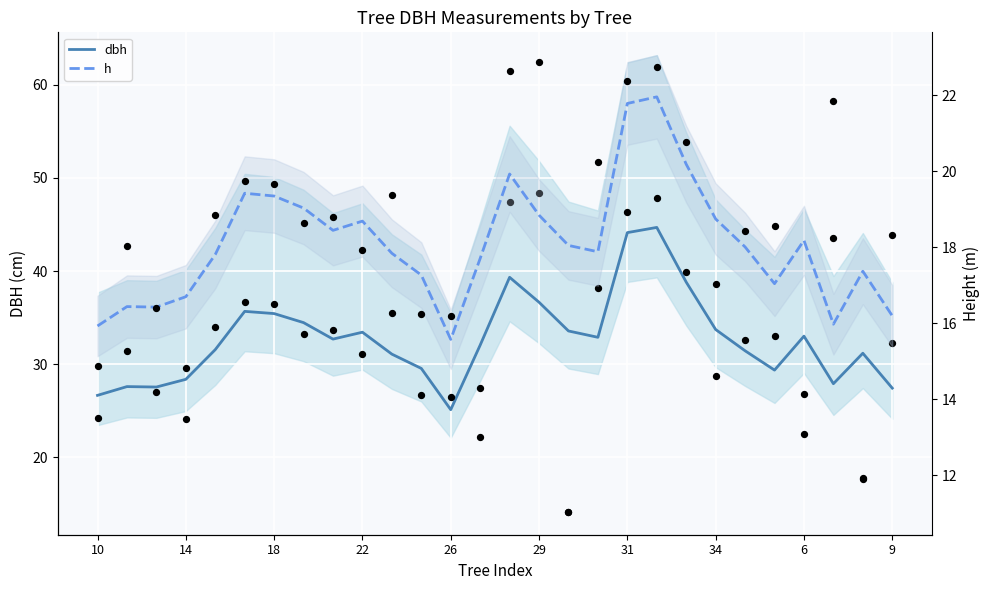

Which series has the largest total across all categories?

dbh